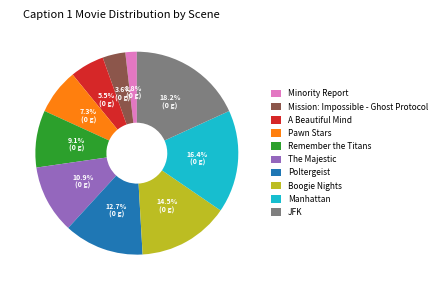

What percentage do The Majestic and Pawn Stars together represent?

18.2%